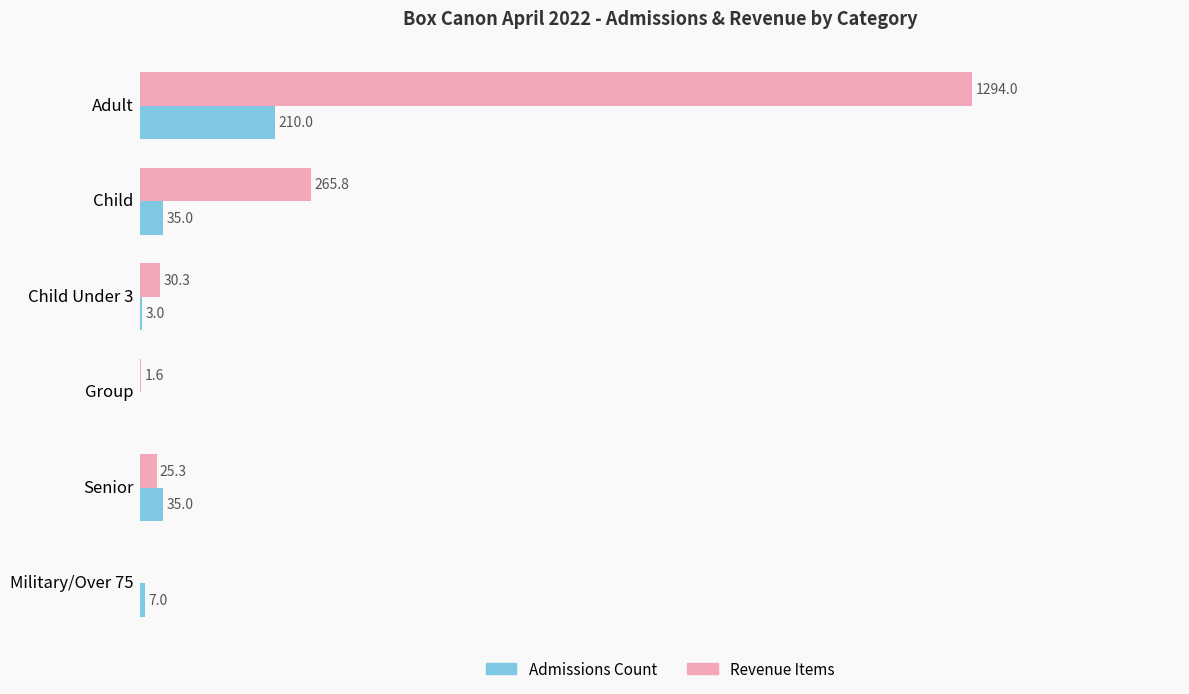

At which category is the sum across all series the highest?

Adult